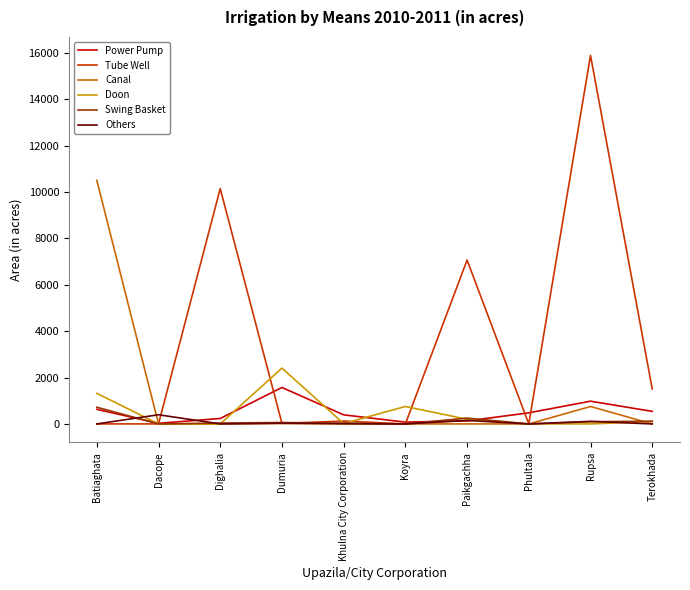

Count the number of data series in this chart.

6